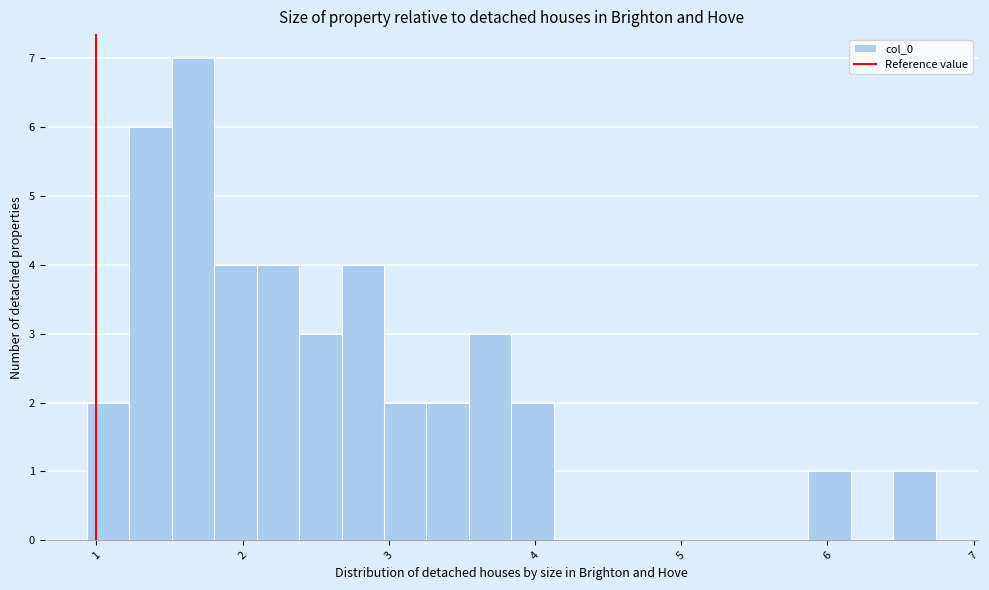

Around what value on the x-axis is the tallest bar? Give the approximate position of its centre, as read against the axis.

1.7